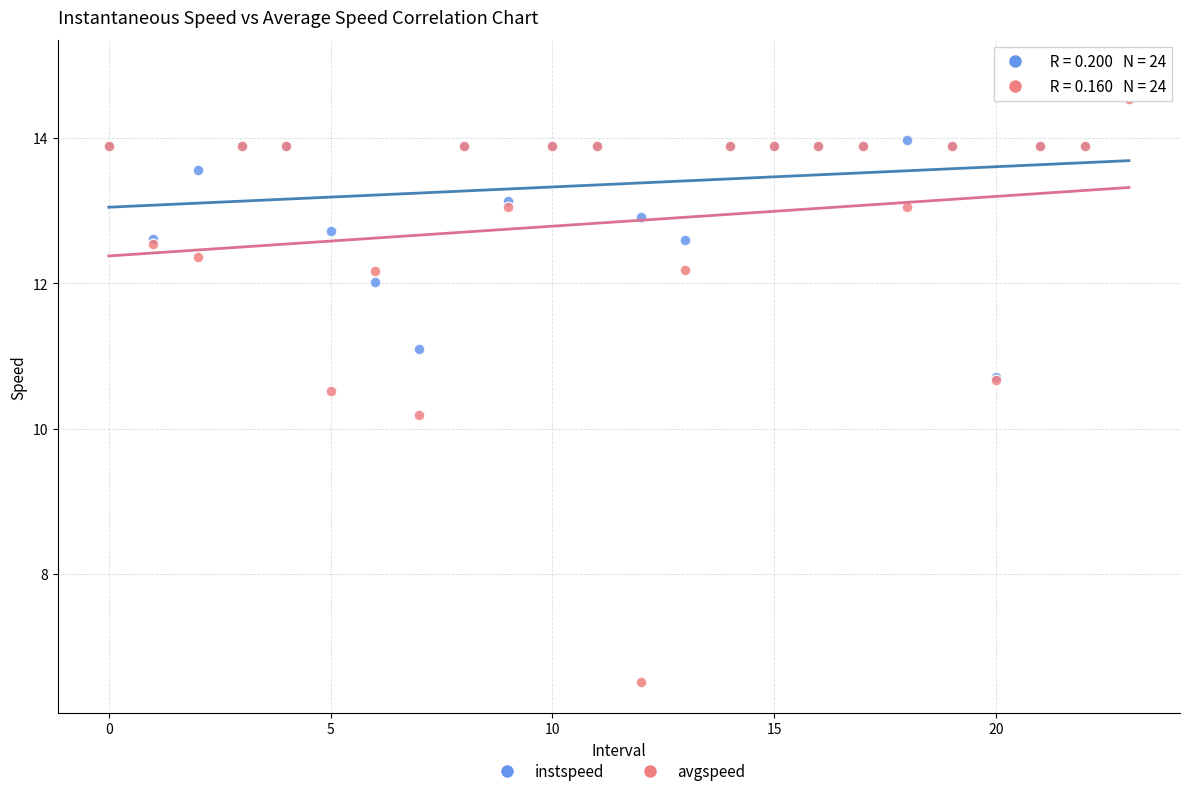

In the avgspeed series, what Y value is closest to 10?

10.2